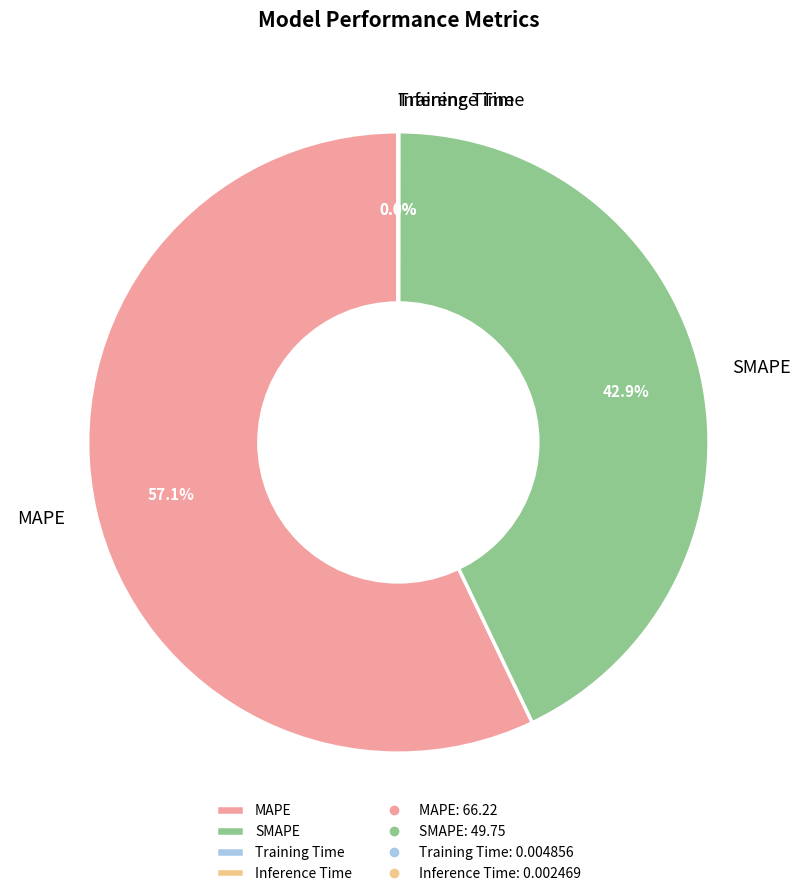

Is there a majority slice in this chart?

Yes